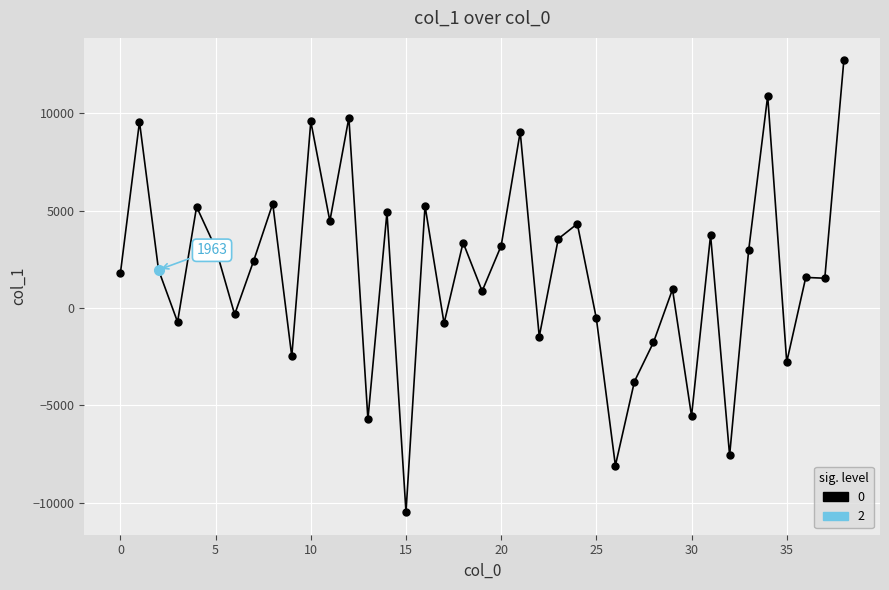

Reading left to right, extract all data points from this chart.

1810.0	9562.0	1963.1	-713.9	5200.7	3080.0	-325.3	2435.0	5360.7	-2483.6	9583.5	4469.3	9773.7	-5706.4	4915.6	-10477.7	5246.2	-783.1	3362.1	871.9	3199.8	9044.3	-1463.5	3555.1	4326.3	-534.7	-8086.3	-3770.2	-1760.5	960.9	-5543.2	3744.4	-7564.3	2962.0	10896.7	-2772.3	1573.5	1532.7	12712.7